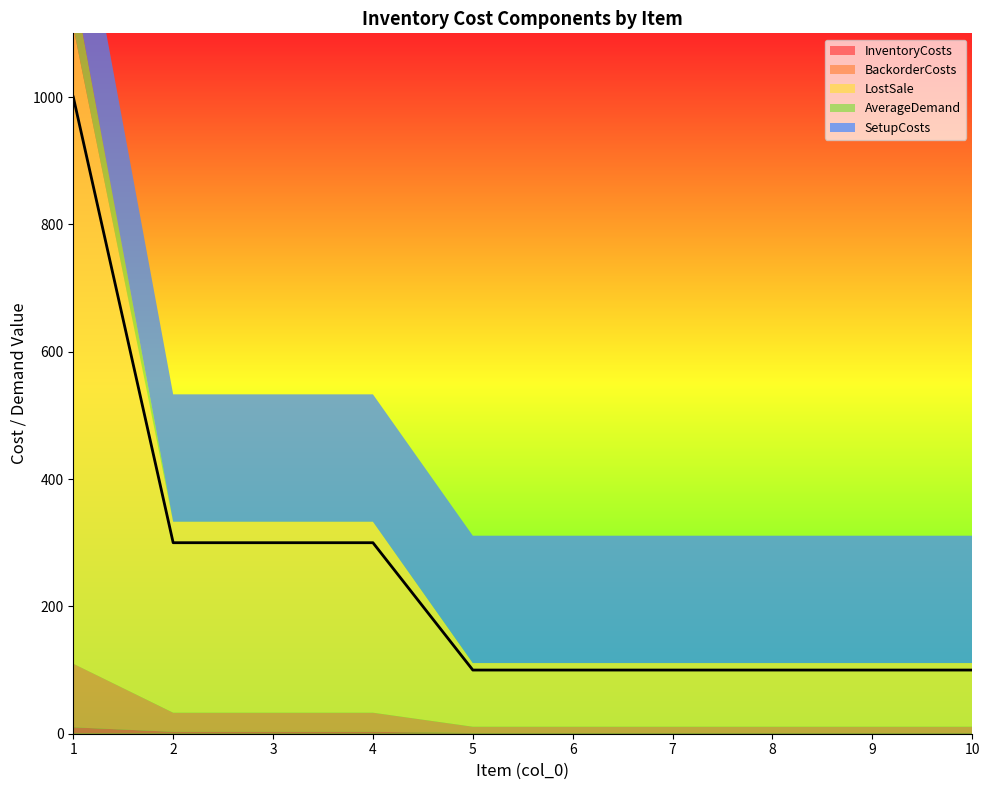

How many series are shown in this chart?

5